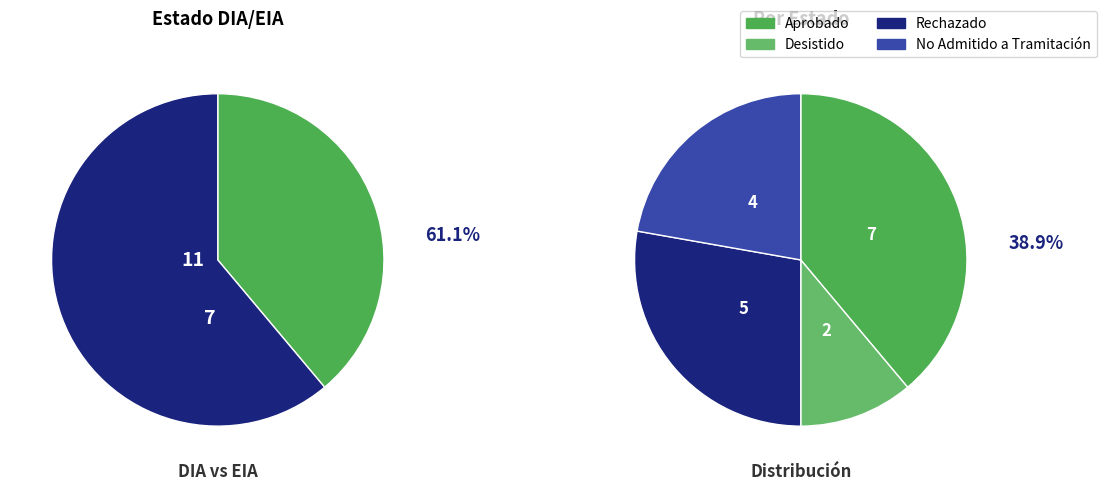

To the nearest percent, what percentage of the pie is No Admitido a Tramitación?

22%